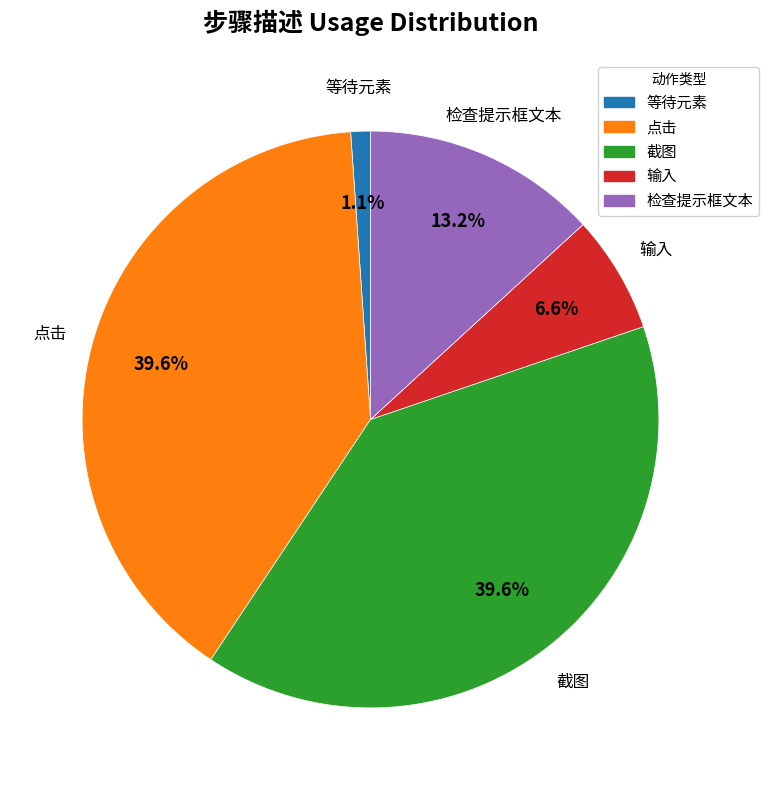

How many slices are in this pie chart?

5